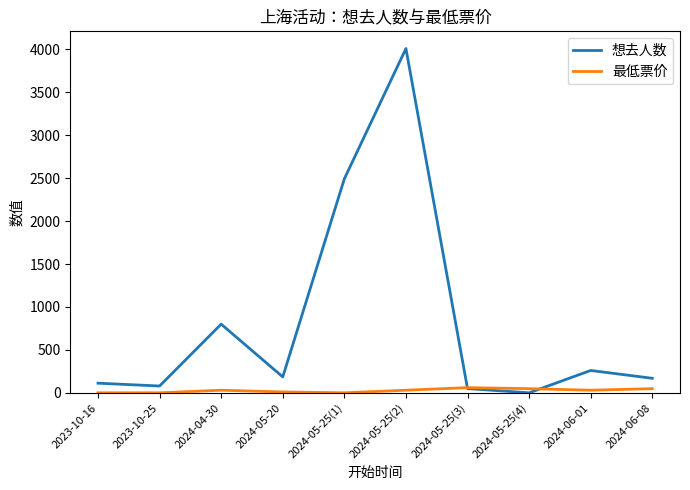

How many lines are shown in the chart?

2